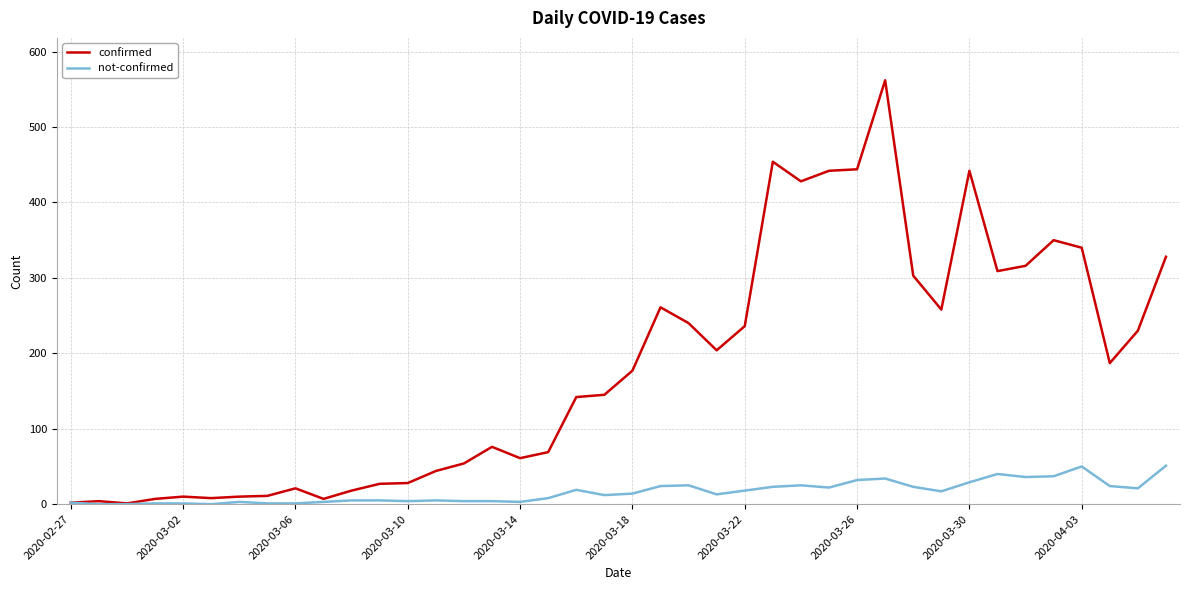

Which series has the widest spread of values?

confirmed